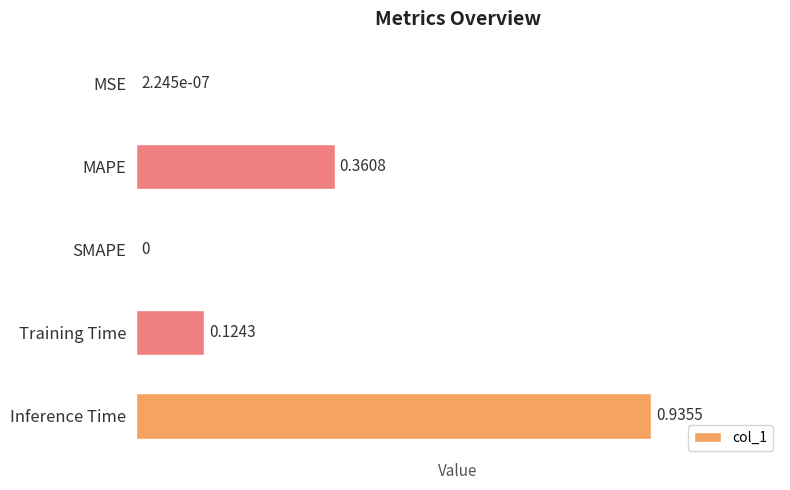

Which label corresponds to the largest value in the chart?

Inference Time